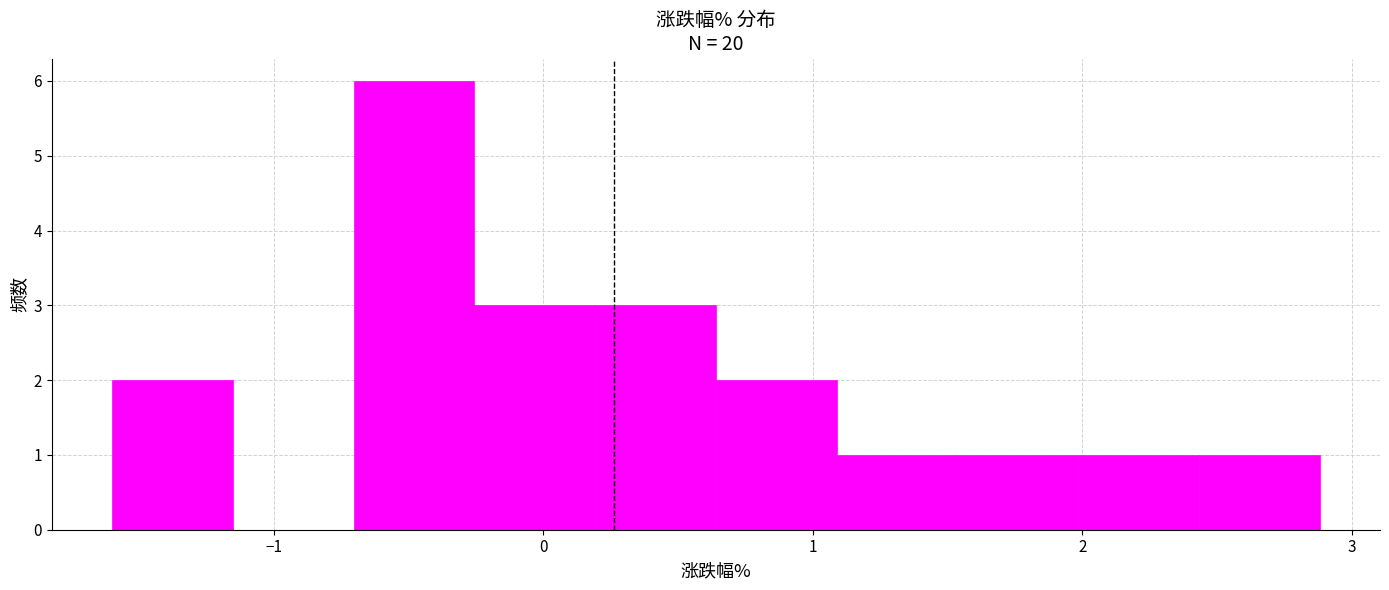

Which range on the x-axis has the tallest bar?

-0.7 to -0.3